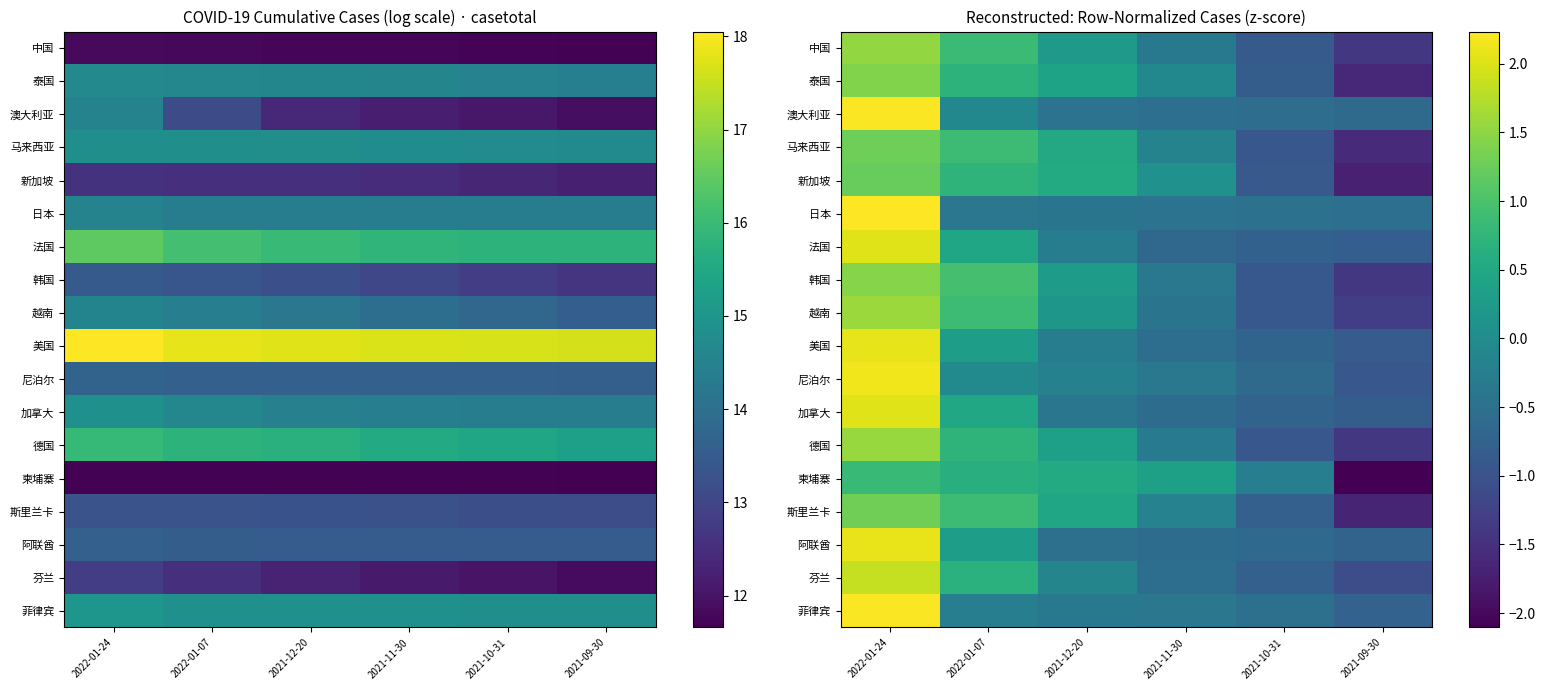

What is the maximum value shown in the chart?

2.2